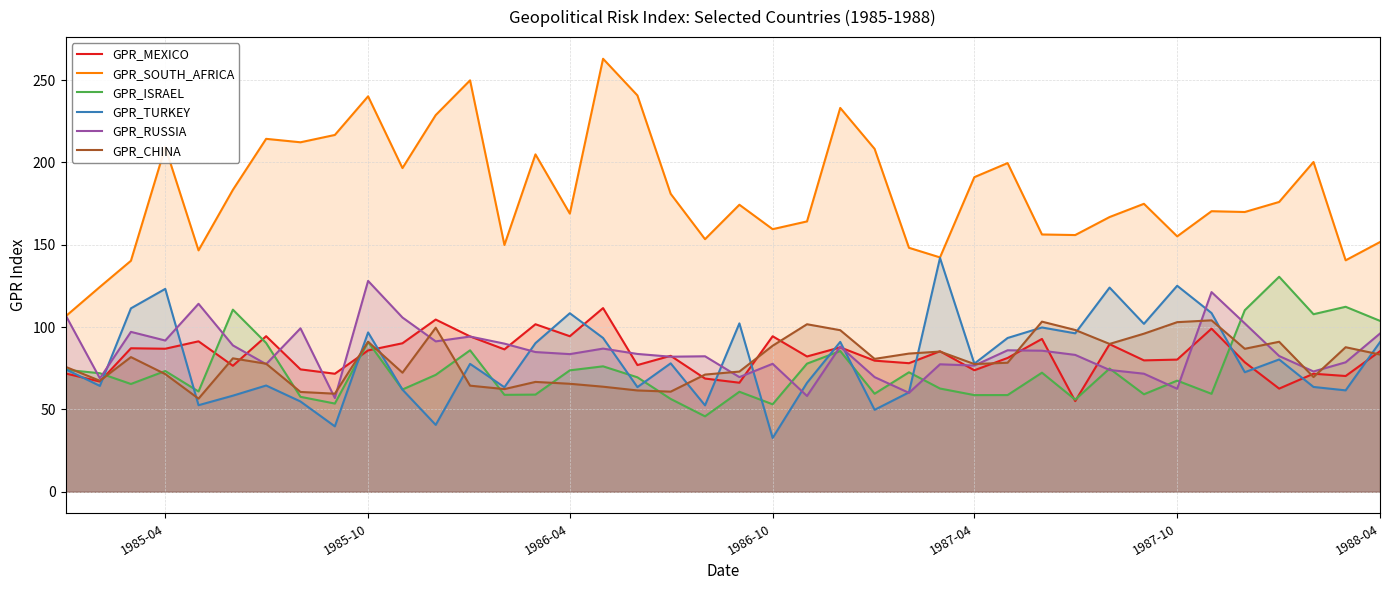

Which series has the largest range (max minus min)?

GPR_SOUTH_AFRICA